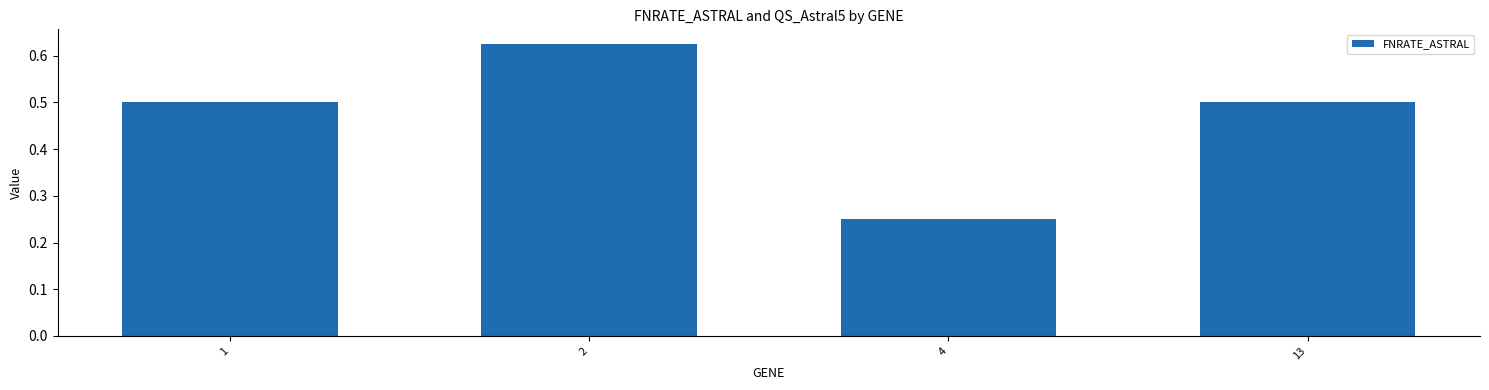

How many bars are there in total?

4